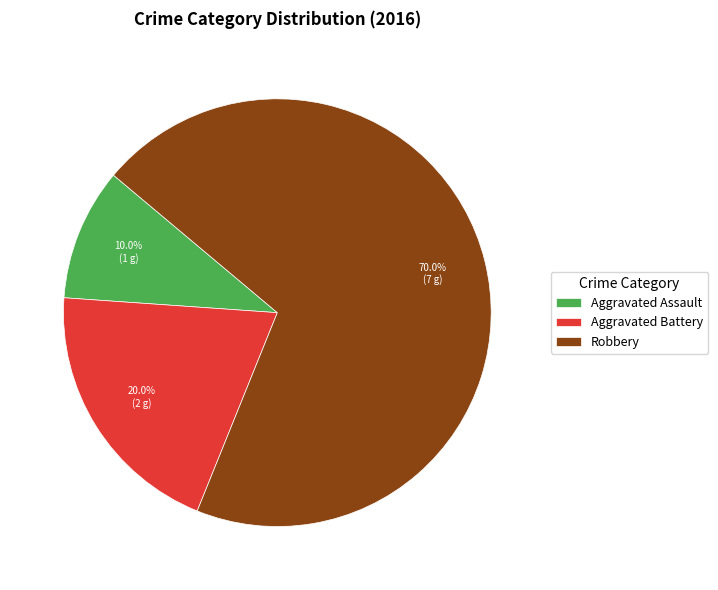

To the nearest percent, what portion does Robbery represent?

70%